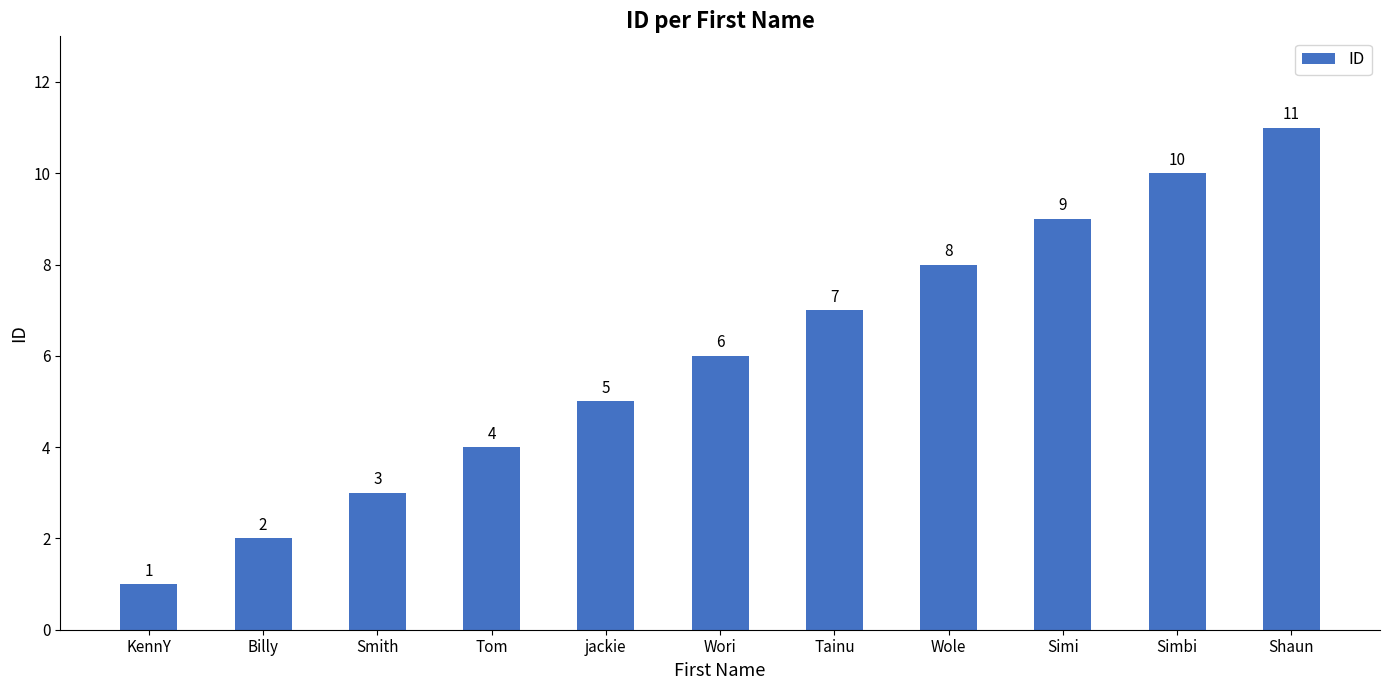

What is the greatest value displayed?

11